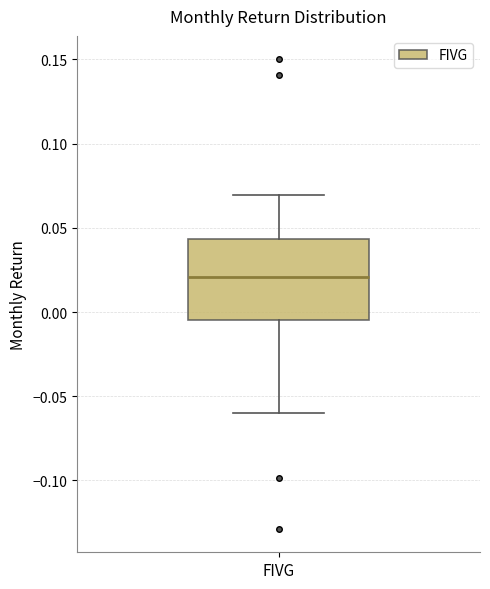

Read this box plot against the y-axis: the position of the median line, the range covered by the box, and the ends of both whiskers. The values are not printed on the chart, so give them approximately, as read against the axis.

median 0.020, box -0.005 to 0.045, whiskers -0.060 to 0.070